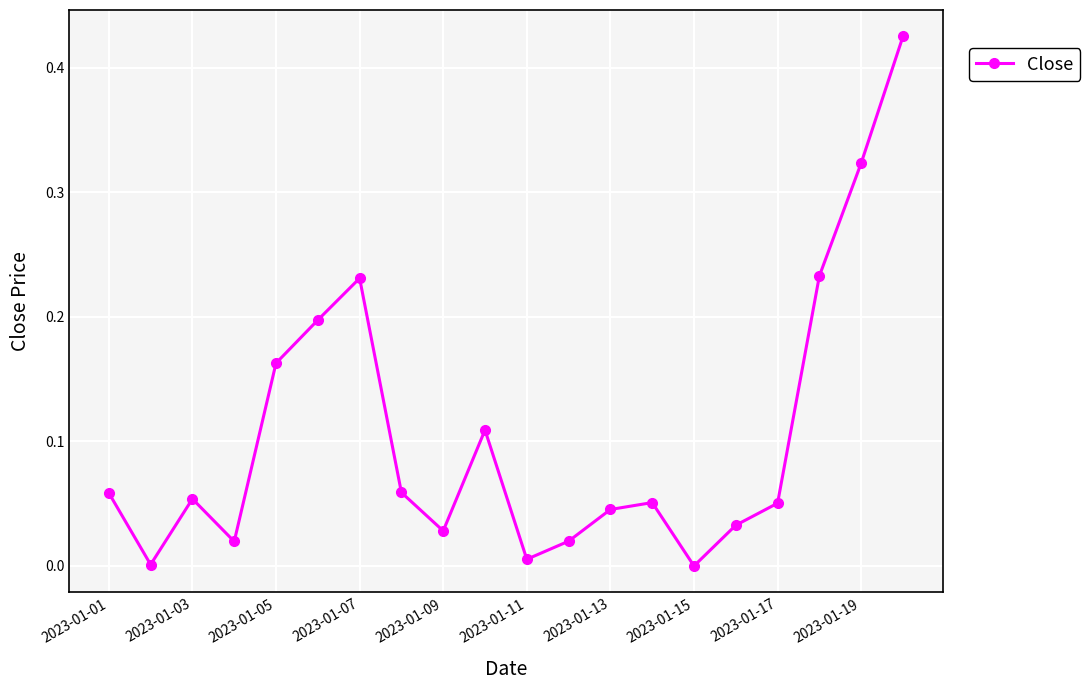

How many lines are shown in the chart?

1